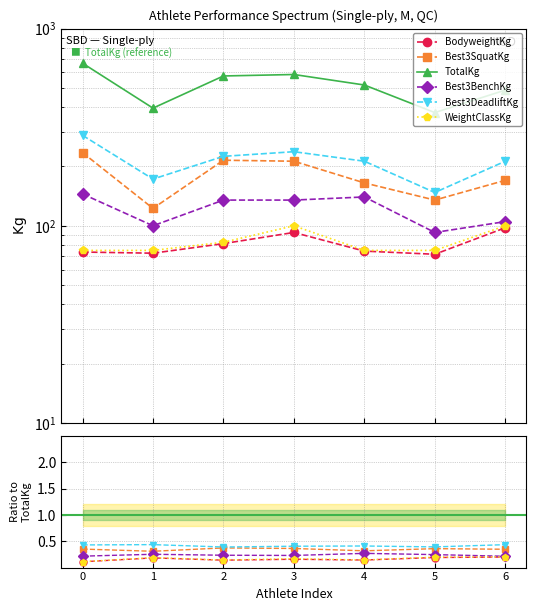

How many Best3DeadliftKg values are between 0 and 1?

7